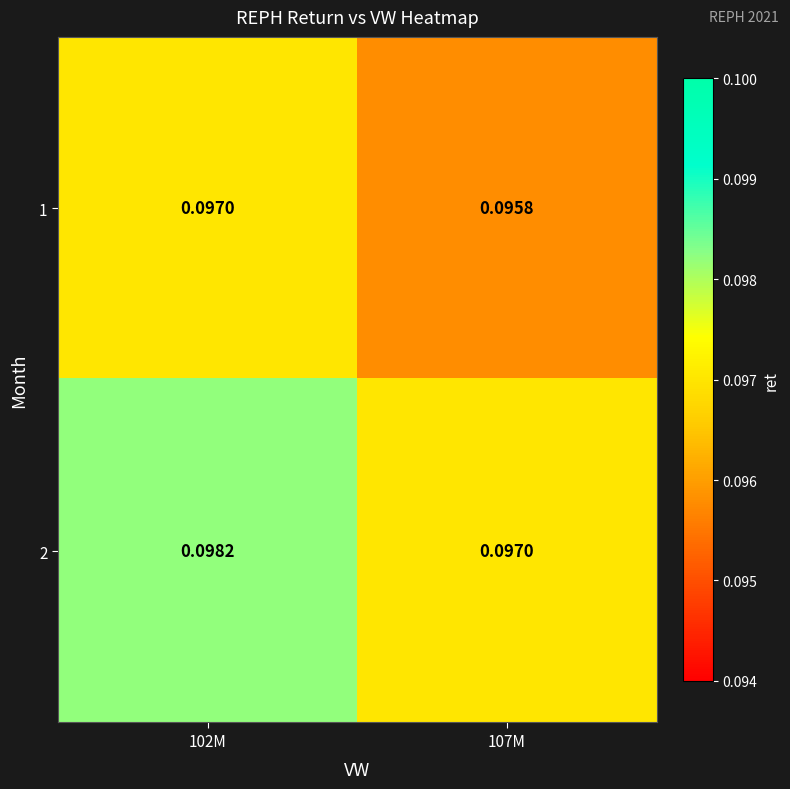

Rank the series at 107M from lowest to highest value.

1, 2